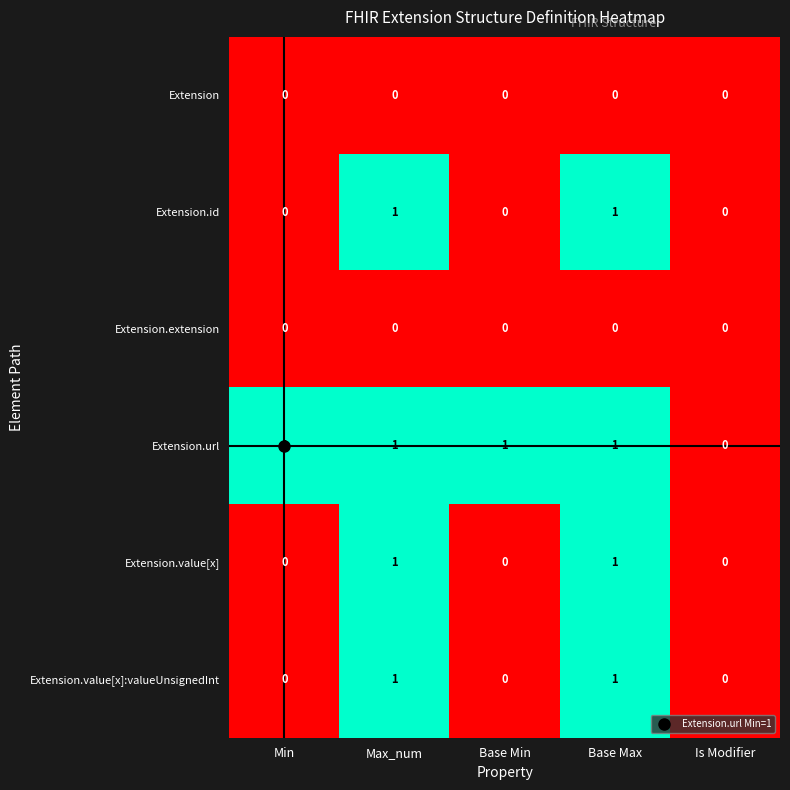

Count the Extension.id values in the range 0 to 1.

5